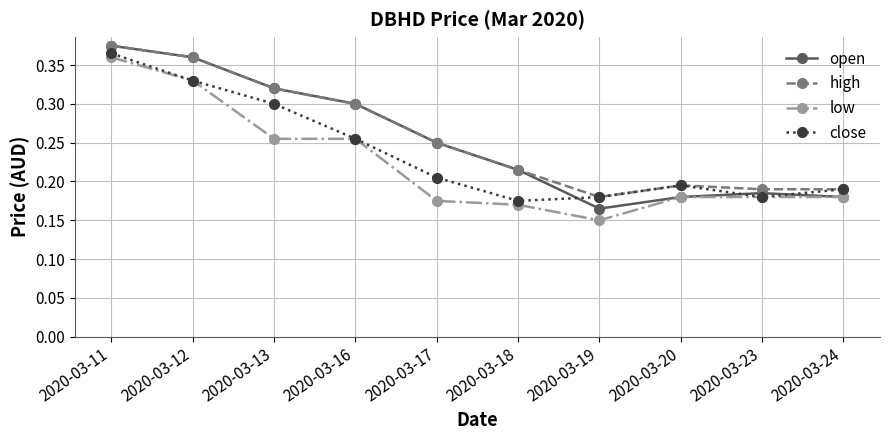

At how many categories does at least one series exceed 0?

10